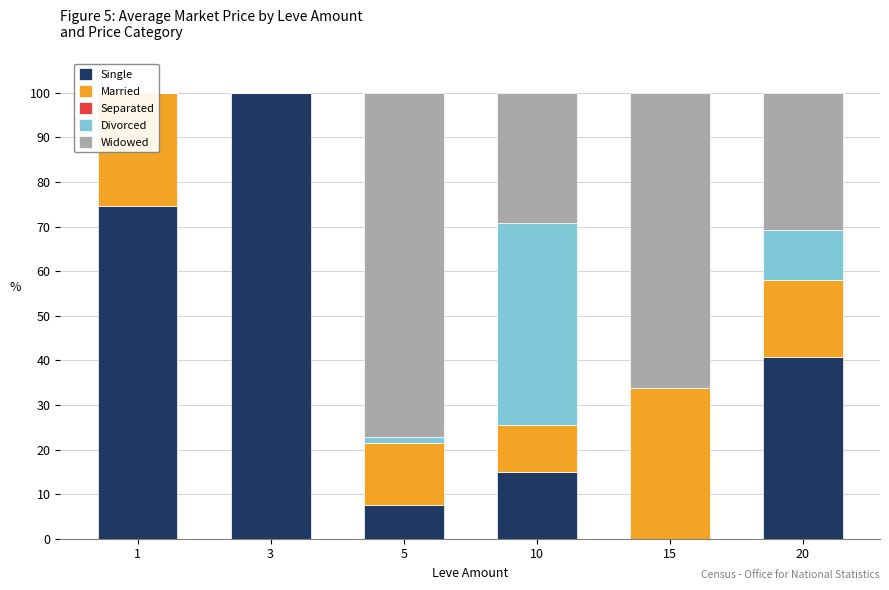

Which category has the highest value across all series?

3